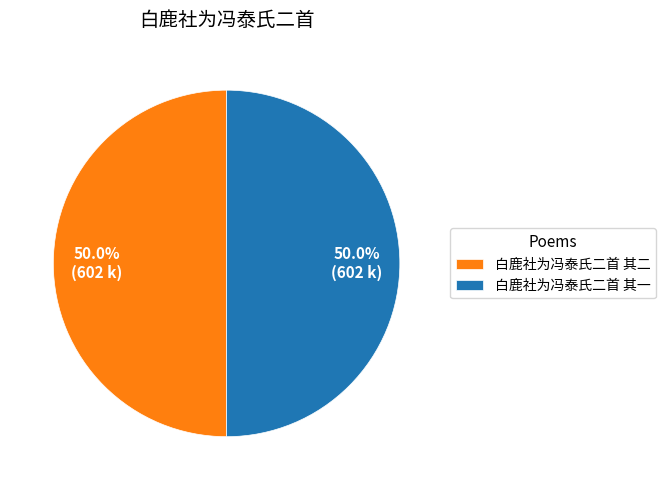

Count the number of slices in the pie.

2